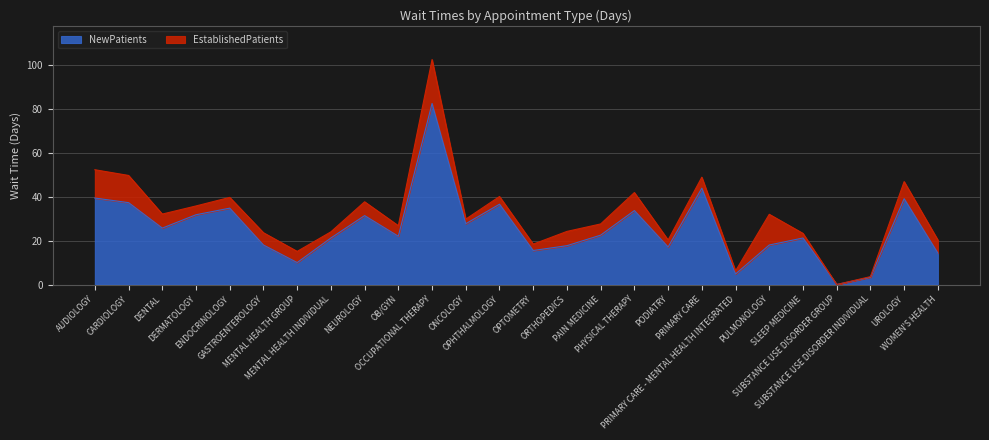

What is the difference between the second highest and second lowest values?

40.6